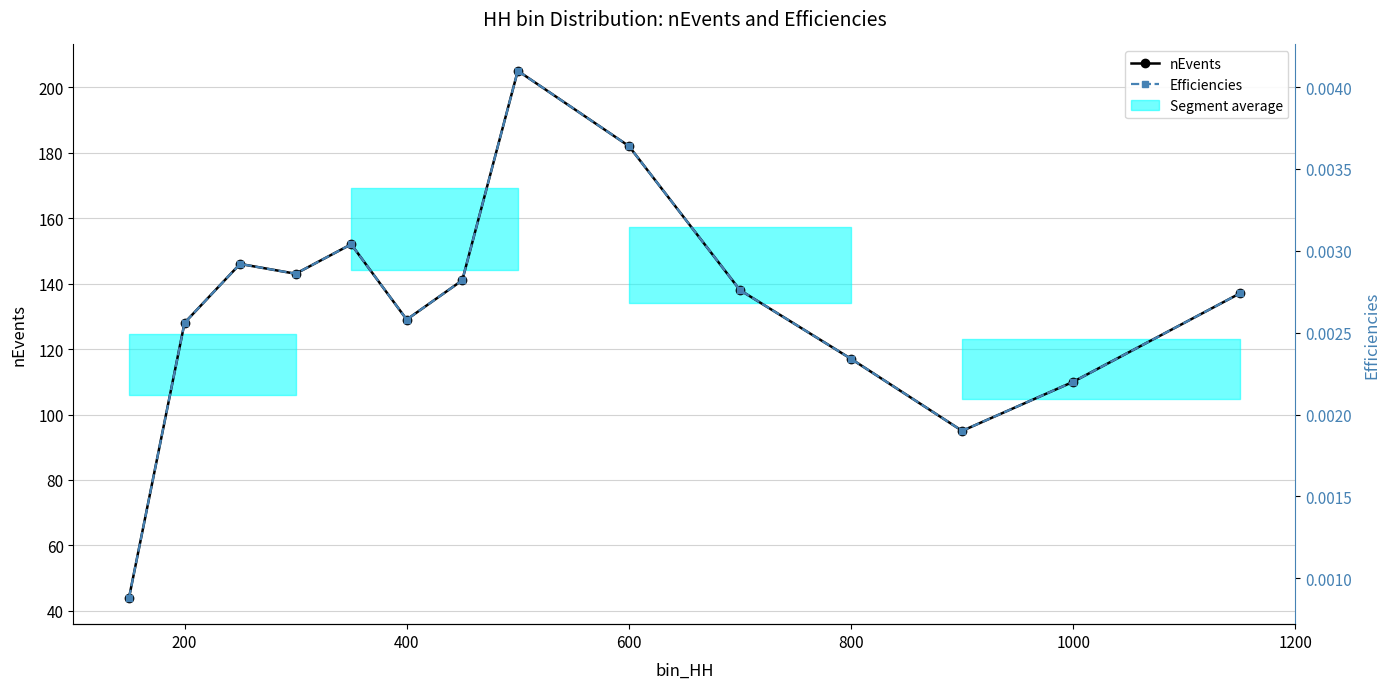

What is the maximum value for nEvents?

205.0